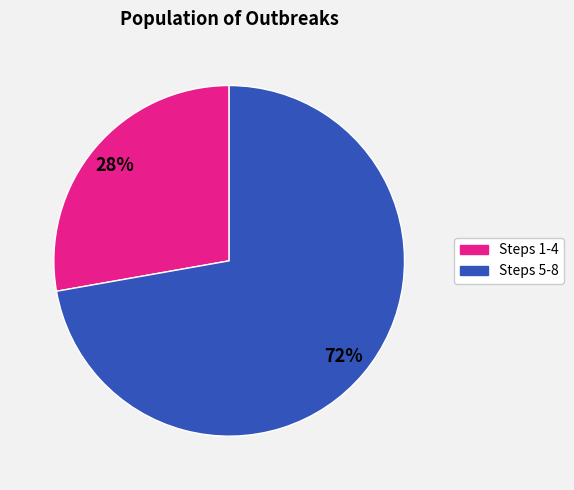

Does Steps 5-8 account for over 50% of the chart?

Yes